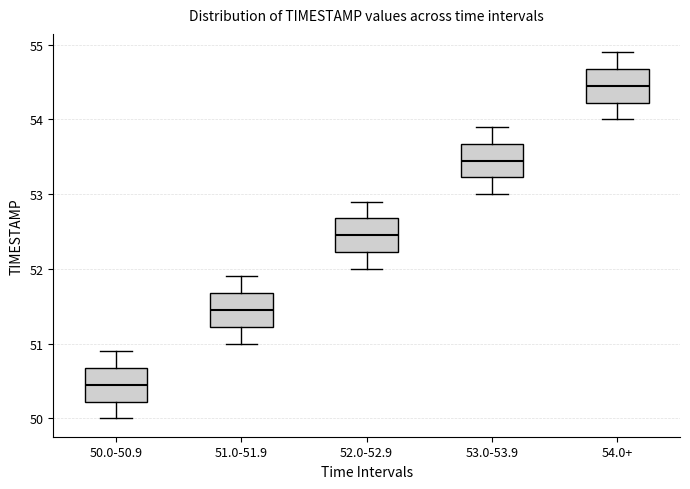

Reading left to right, transcribe this box plot: for each box, give where its median line is, the range the box spans, and where its two whiskers end, as read against the y-axis. The values are not printed on the chart, so give them approximately, as read against the axis.

50.0-50.9: median 50.5, box 50.2 to 50.7, whiskers 50.0 to 50.9
51.0-51.9: median 51.5, box 51.2 to 51.7, whiskers 51.0 to 51.9
52.0-52.9: median 52.5, box 52.2 to 52.7, whiskers 52.0 to 52.9
53.0-53.9: median 53.5, box 53.2 to 53.7, whiskers 53.0 to 53.9
54.0+: median 54.5, box 54.2 to 54.7, whiskers 54.0 to 54.9